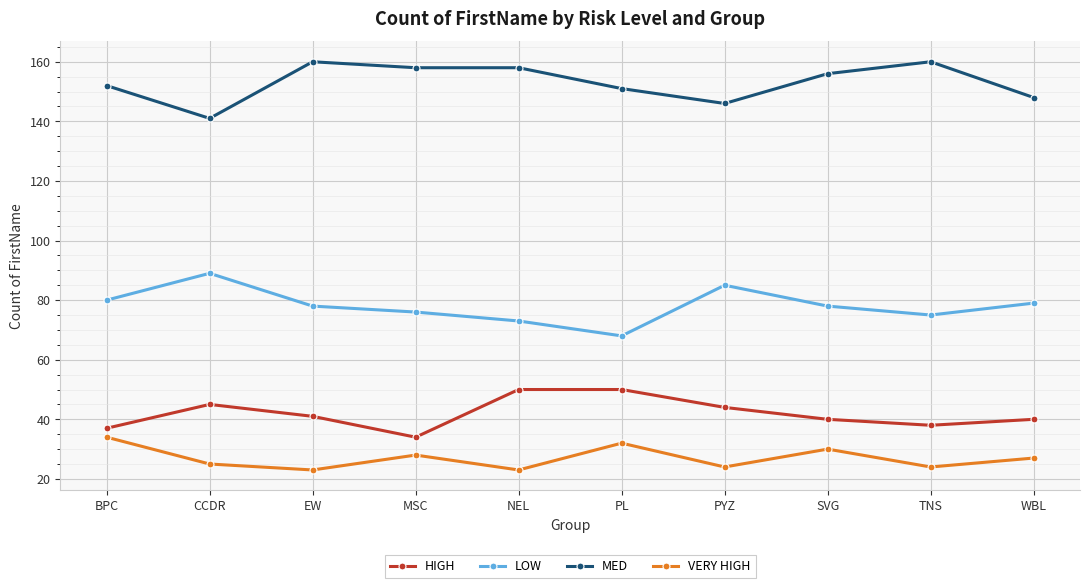

How many MED values are between 148 and 158?

6